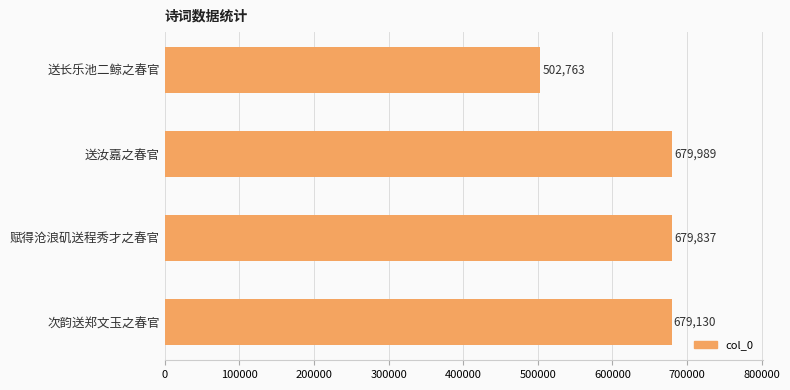

The chart shows a value of 679989 at 送汝嘉之春官. True or false?

True